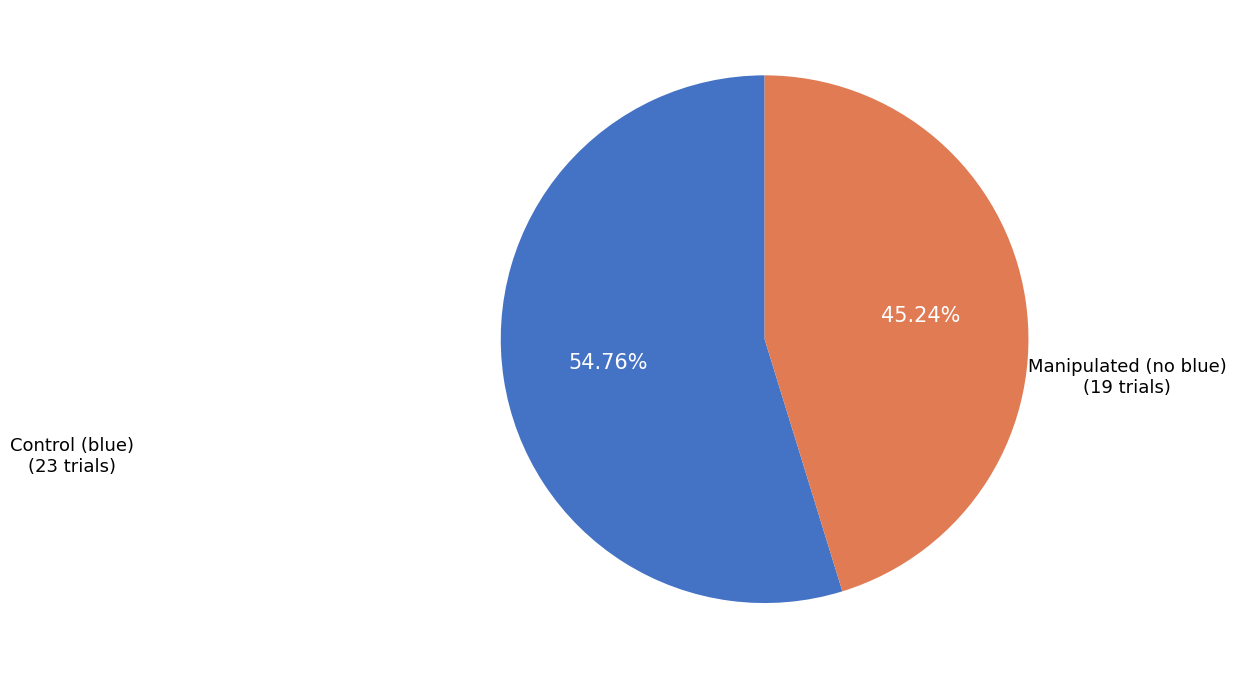

Is there any slice that represents more than half of the pie?

Yes